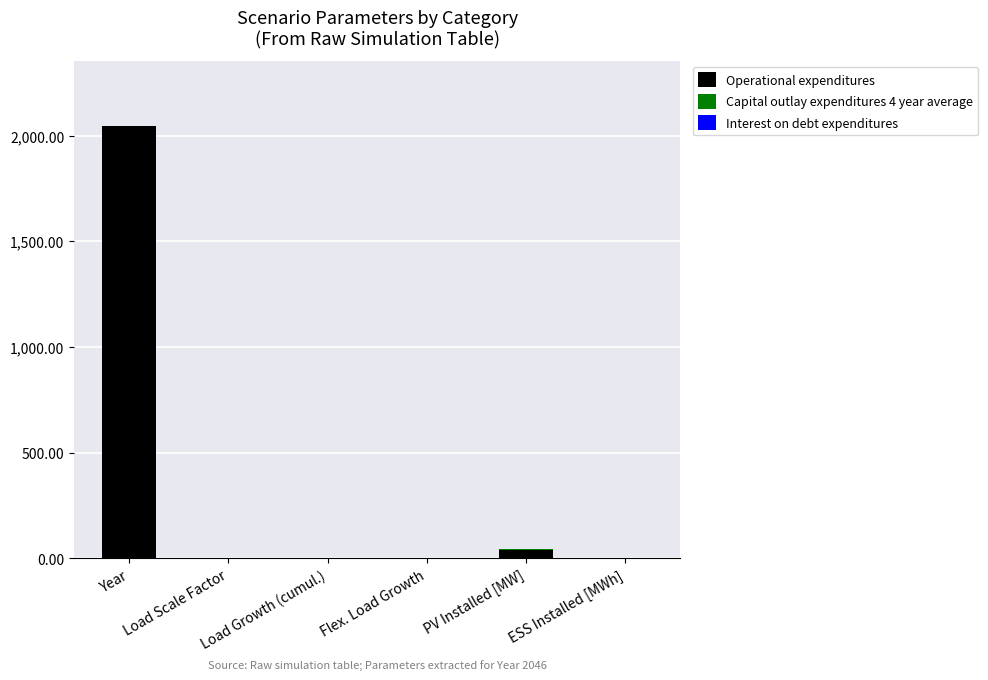

At which category is the sum across all series the highest?

Year